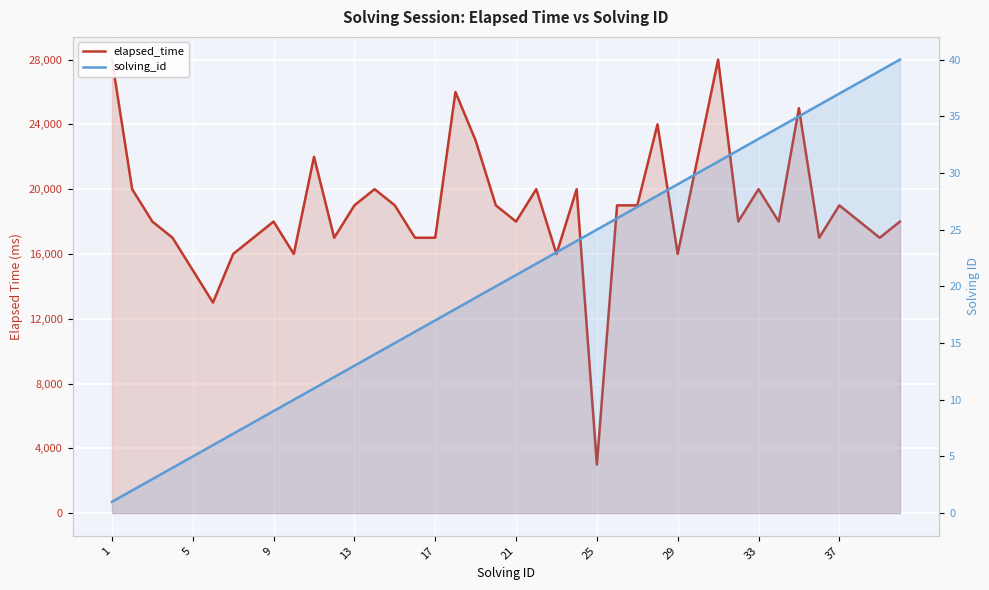

Is the value of solving_id at 9 greater than the value of elapsed_time at 5?

No